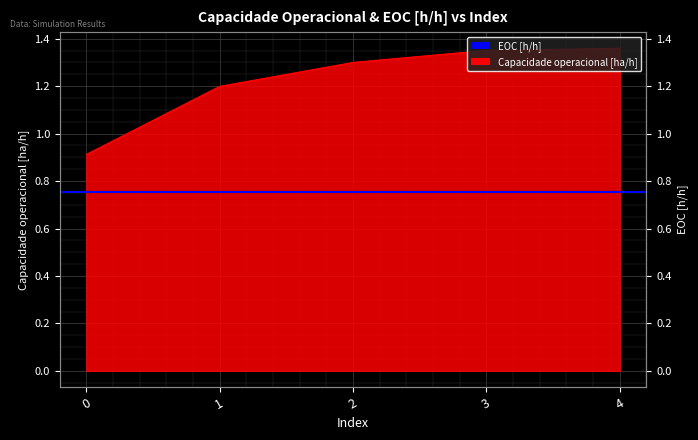

What is the approximate value at 3?

1.4